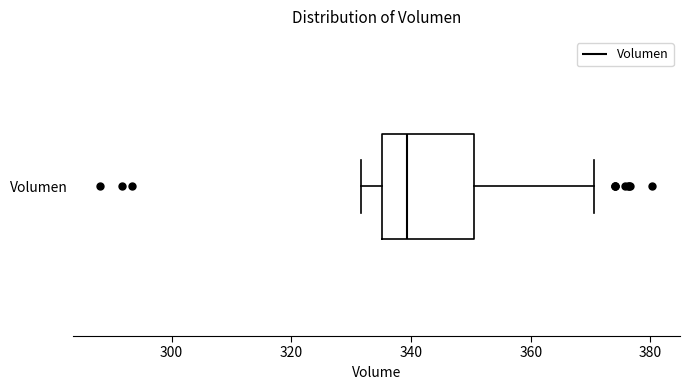

Where is the right edge of the box for Volumen on the x-axis? The values are not printed on the chart, so give them approximately, as read against the axis.

350